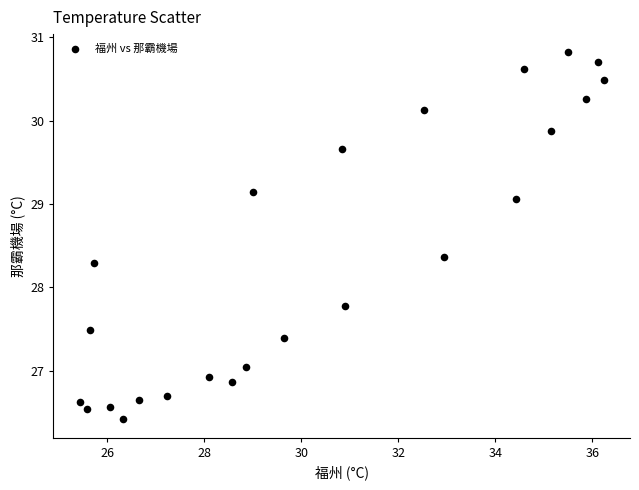

What Y value in the scatter plot is closest to 28?

27.8